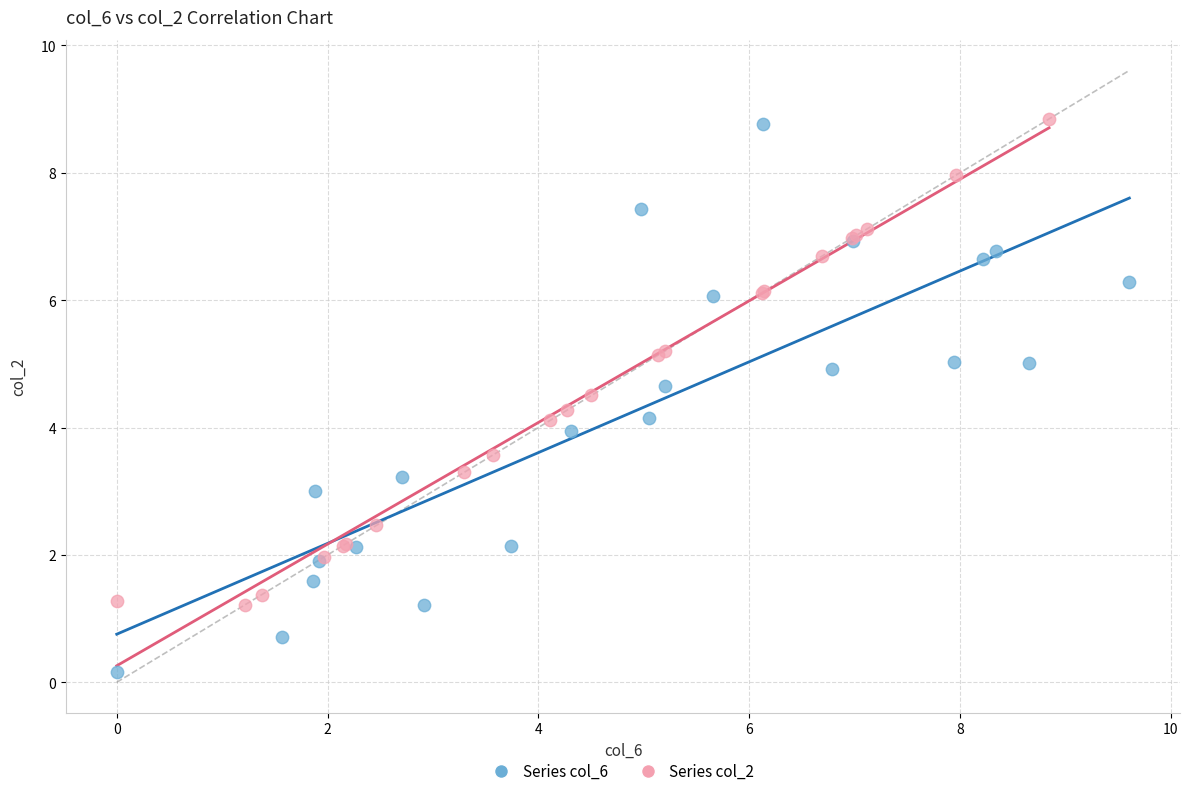

Which series contains the lowest Y value?

Series col_6